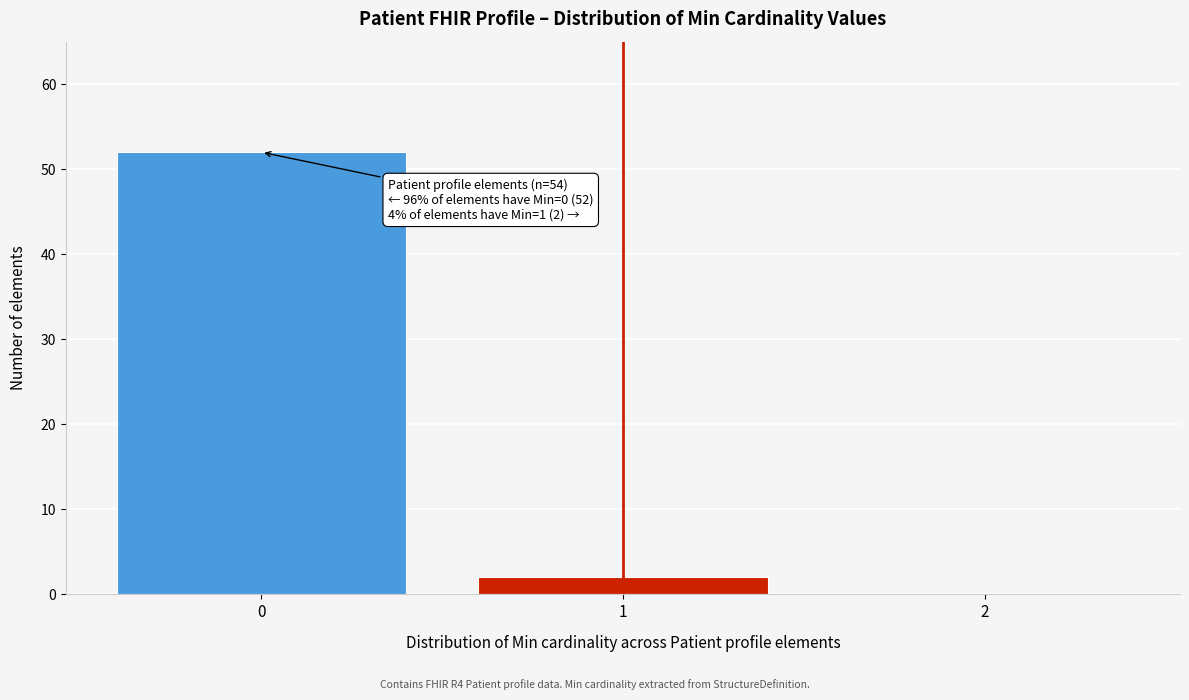

Which range on the x-axis has the tallest bar?

-0.5 to 0.5